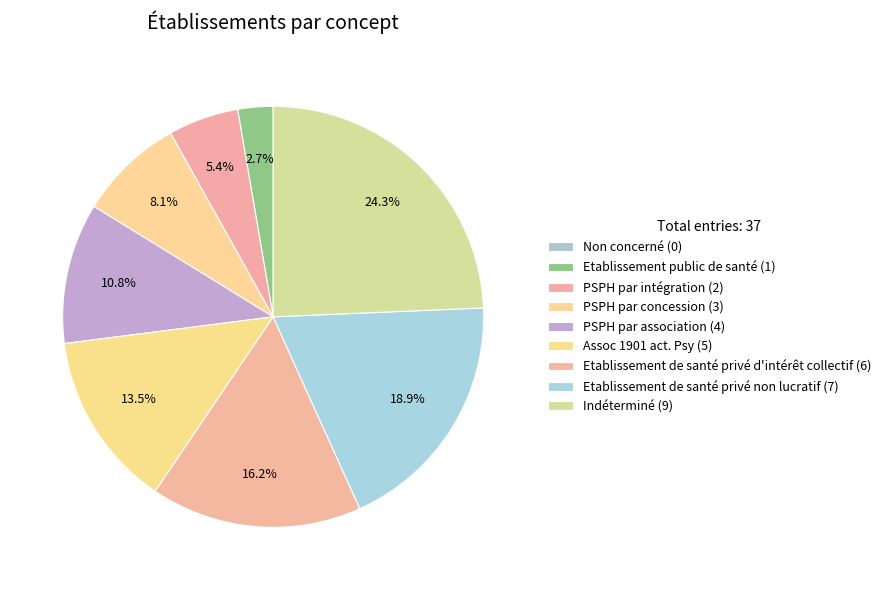

To the nearest percent, what is the average slice percentage?

11%